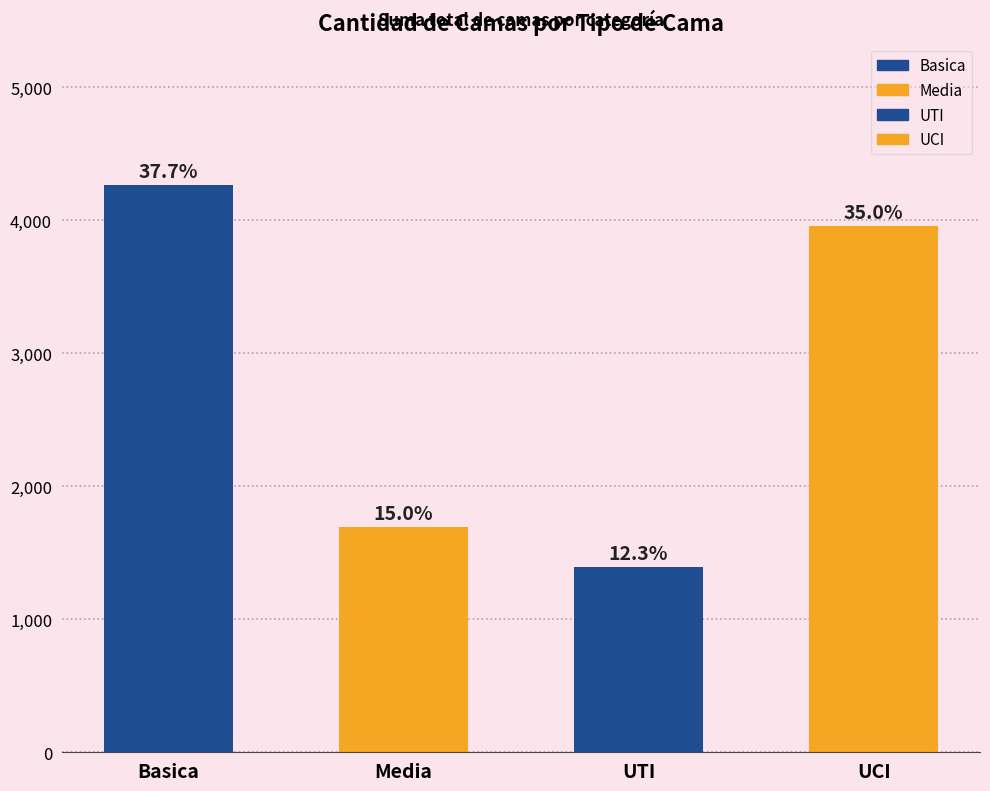

Does the chart contain any negative values?

No